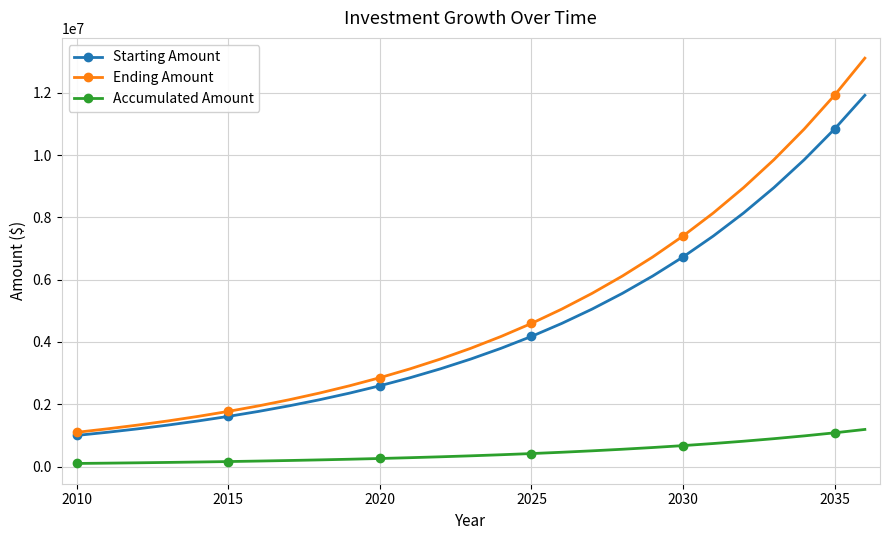

What is the maximum value for Accumulated Amount?

1191817.7